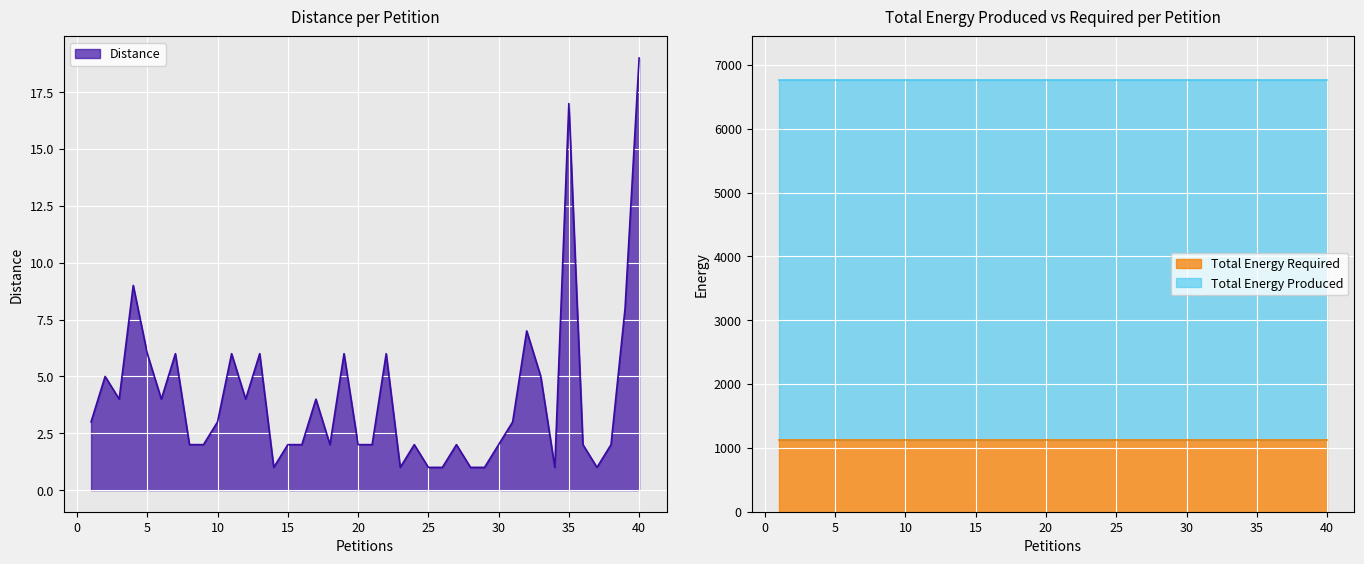

True or false: Distance has a value of 10 at 35.

False